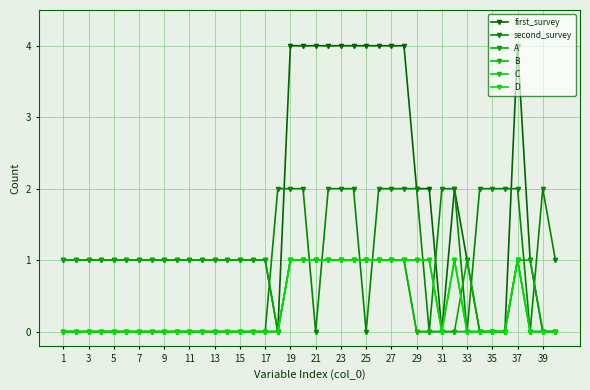

Is this an area chart (filled region under the line)?

No